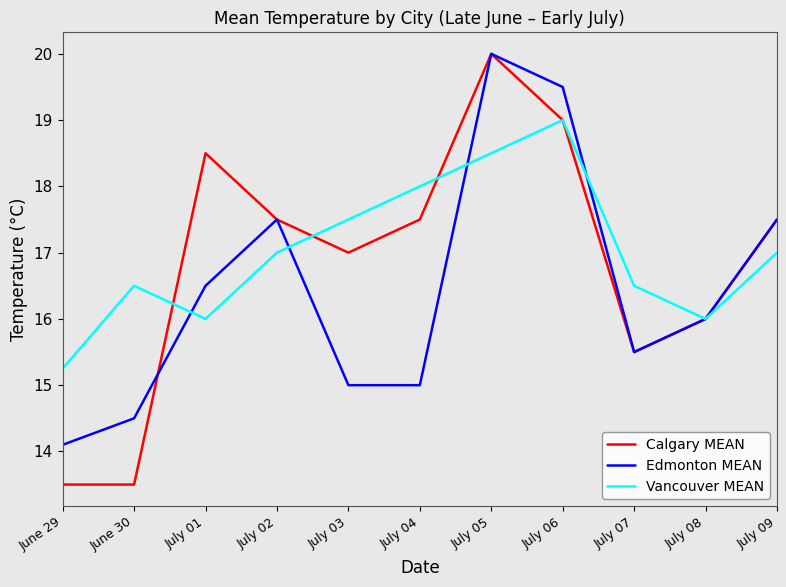

At which category is the sum across all series the highest?

July 05